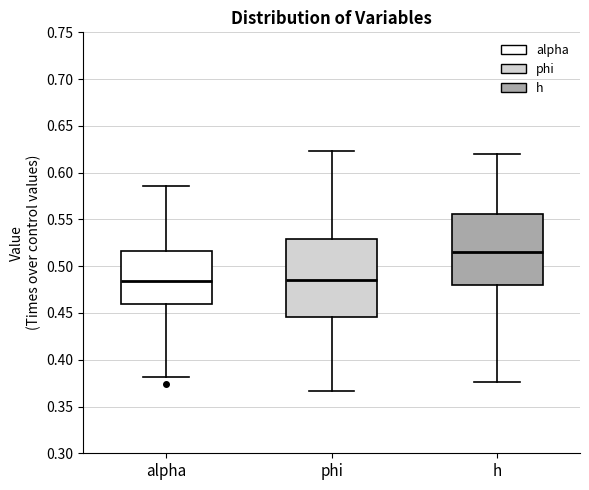

Reading left to right, read every box against the y-axis: the position of its median line, the range the box covers, and the ends of its whiskers. The values are not printed on the chart, so give them approximately, as read against the axis.

alpha: median 0.485, box 0.460 to 0.515, whiskers 0.380 to 0.585
phi: median 0.485, box 0.445 to 0.530, whiskers 0.365 to 0.625
h: median 0.515, box 0.480 to 0.555, whiskers 0.375 to 0.620